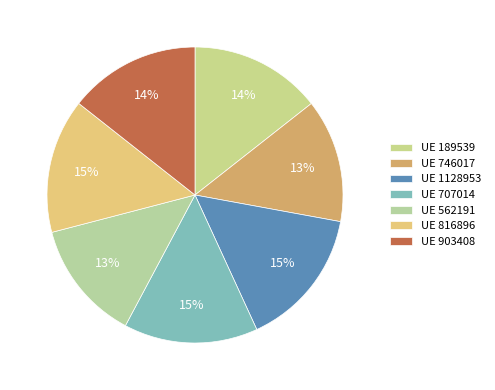

Which slice is the largest?

1128953